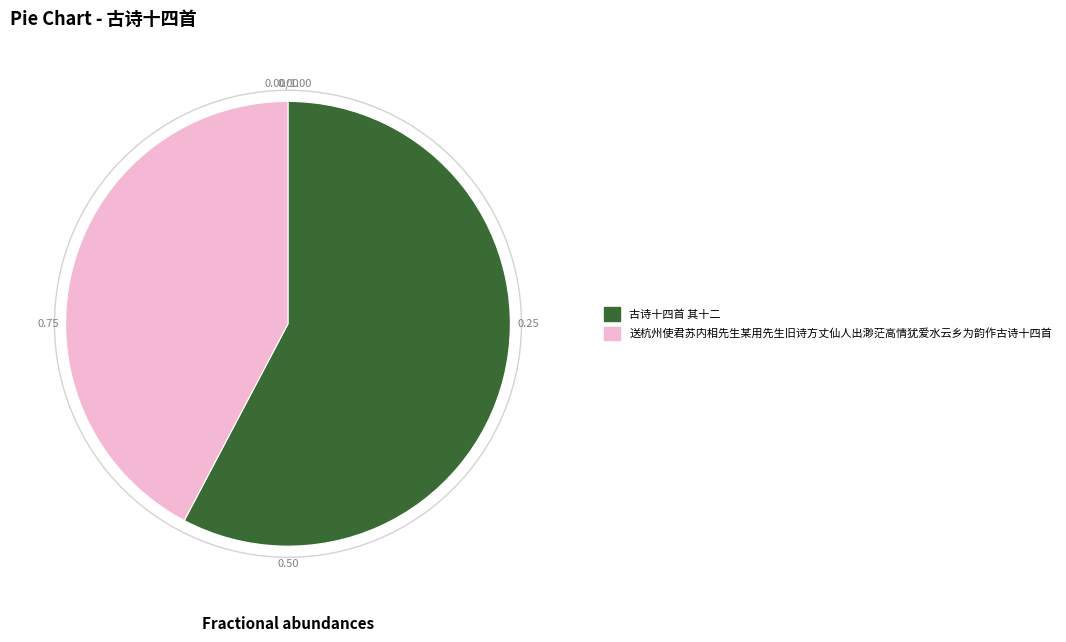

How many slices are in this pie chart?

2